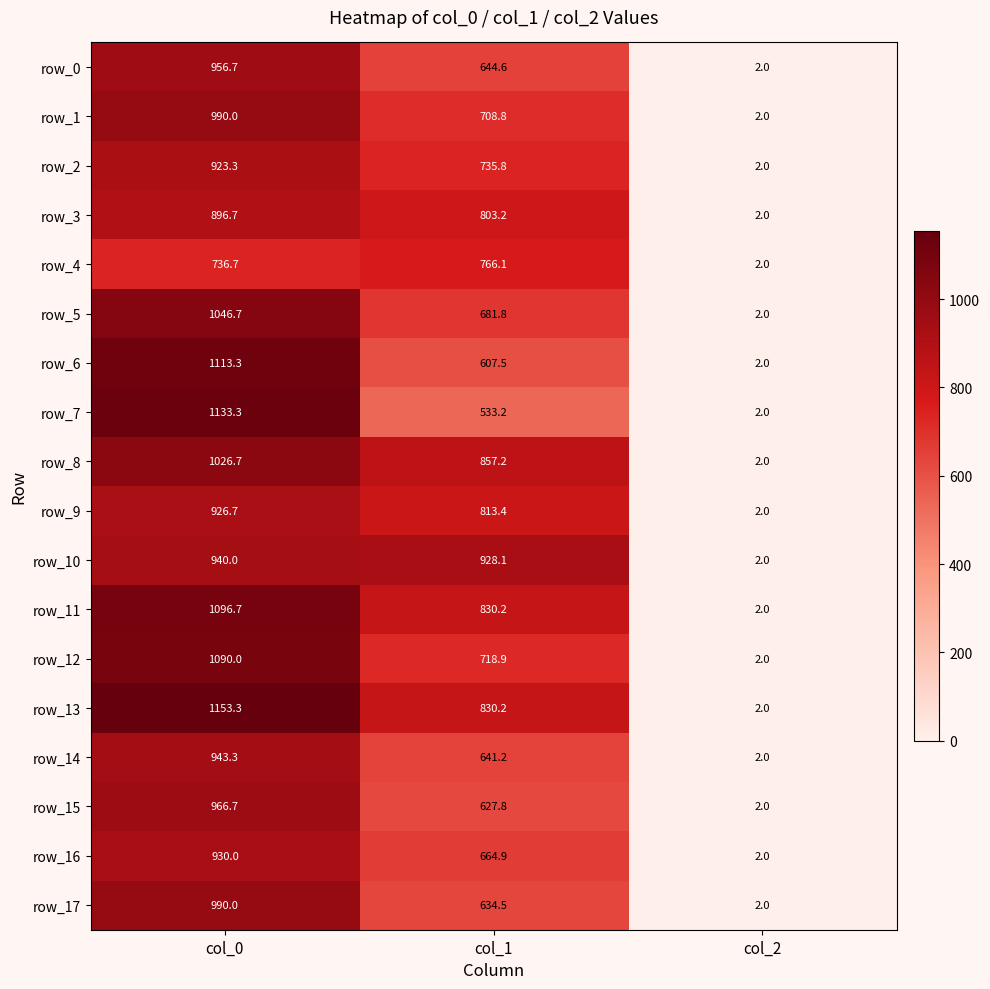

The value of row_12 at col_0 is 1868.8. True or false?

False